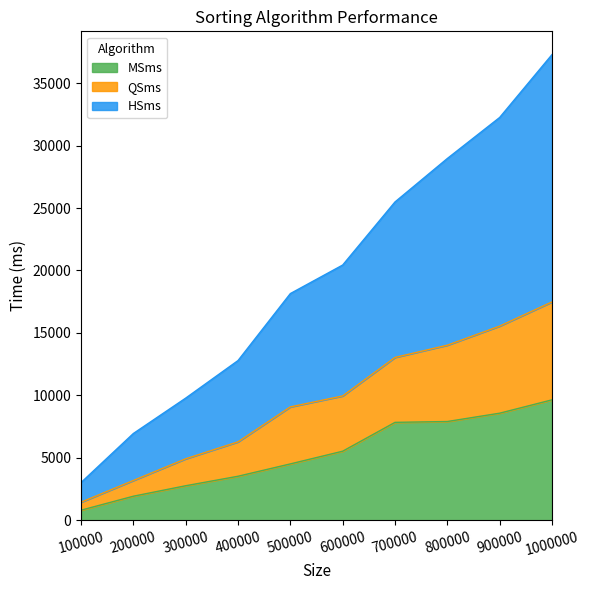

What are all the series names shown in the legend?

MSms, QSms, HSms